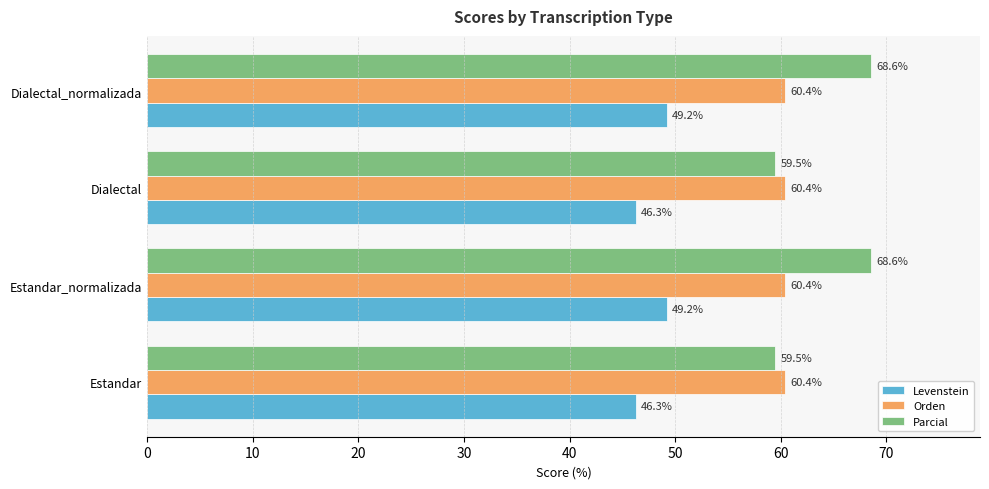

Rank the series at Dialectal_normalizada from highest to lowest value.

Parcial, Orden, Levenstein